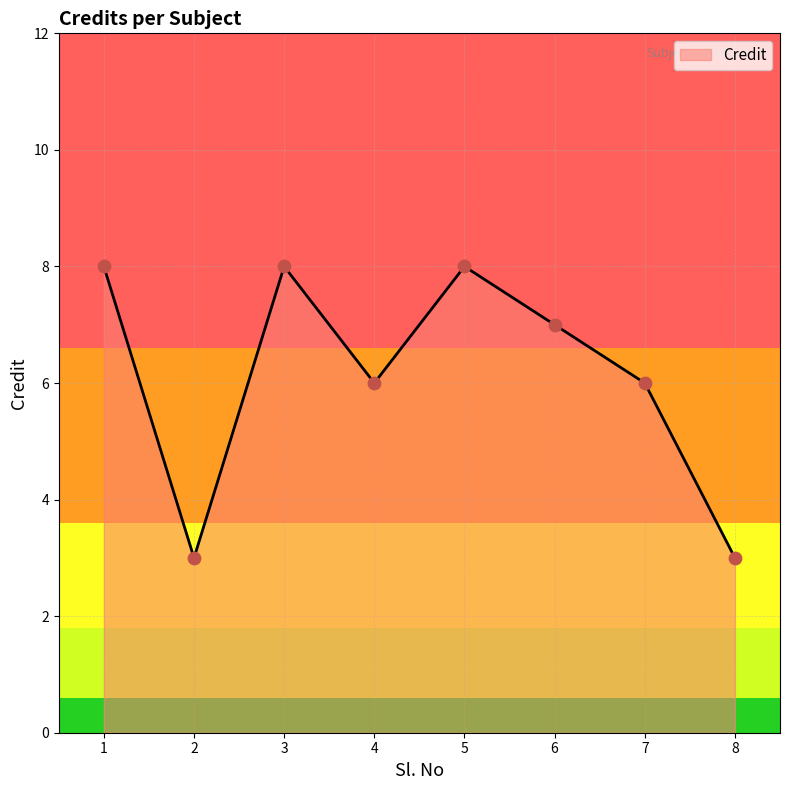

Which has a higher value, 3 or 7?

3